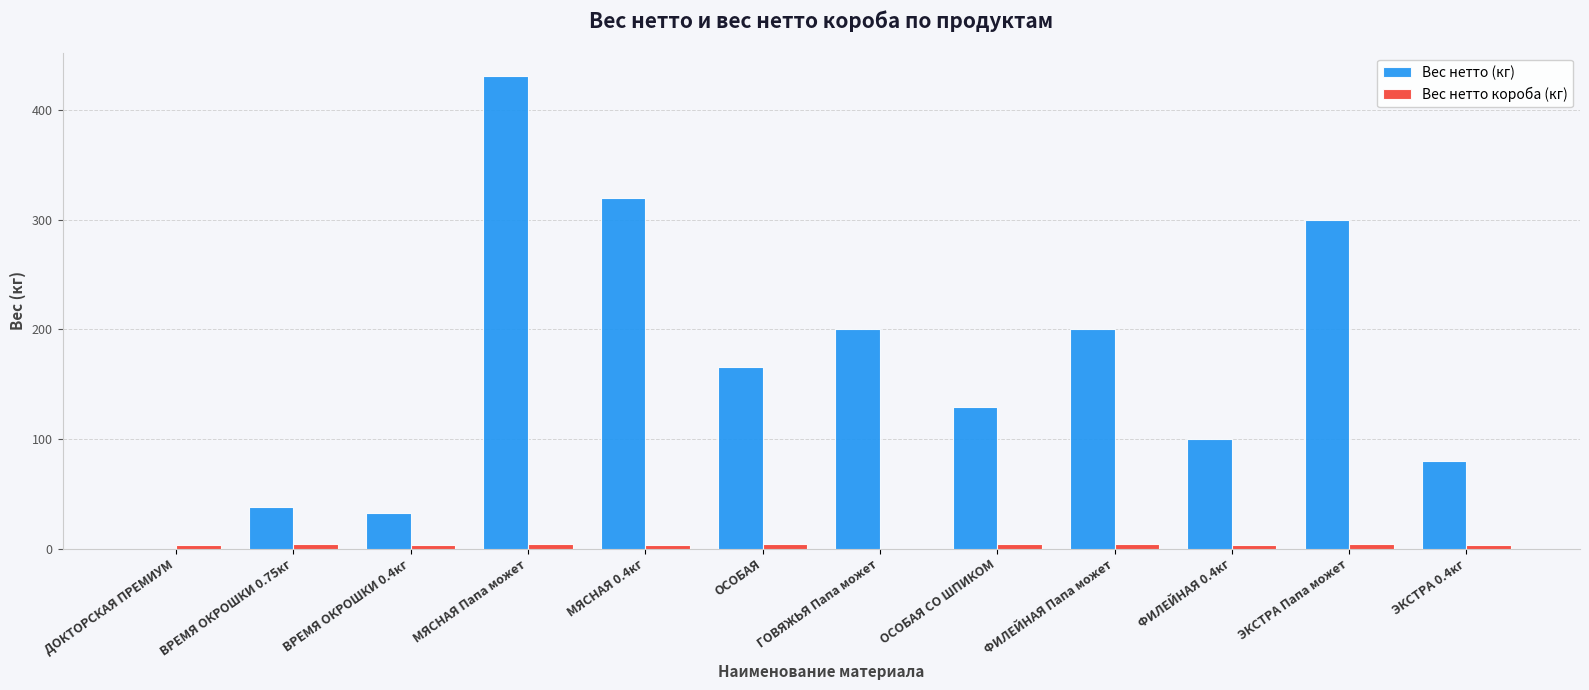

Is it true that Вес нетто (кг) equals 300.0 at ЭКСТРА Папа может?

True